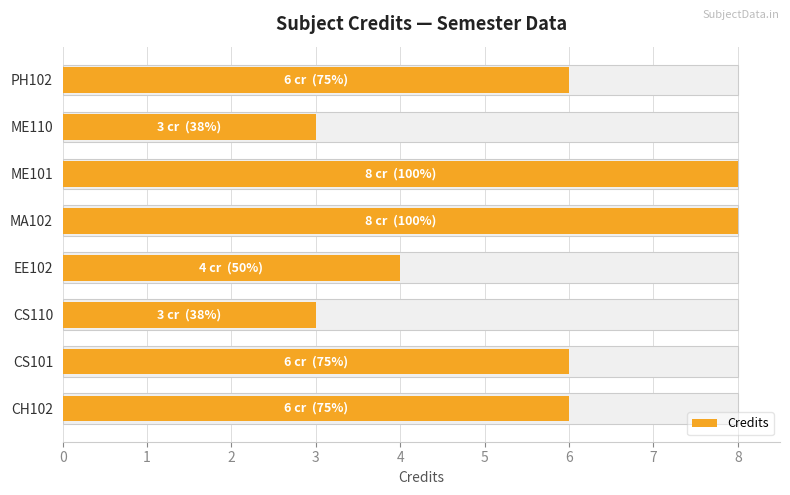

How many bars are there in total?

8